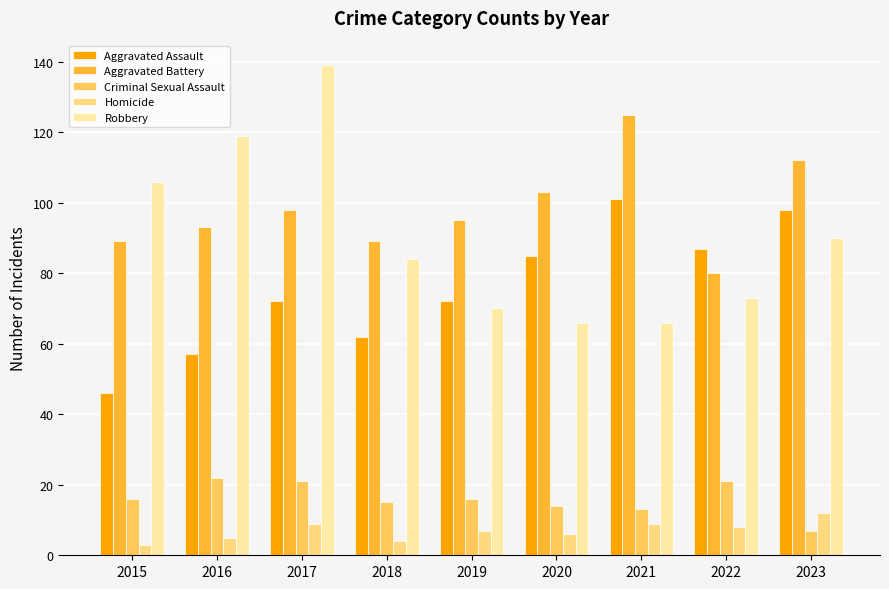

Read the Homicide value at 2016.

5